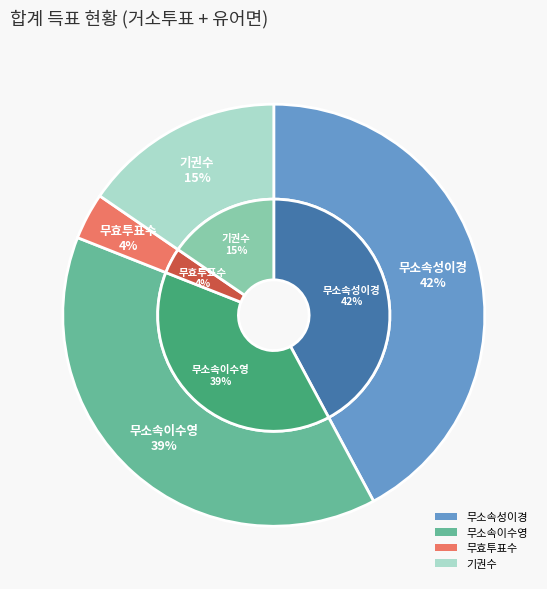

True or false: 기권수 accounts for 15% of the total.

True